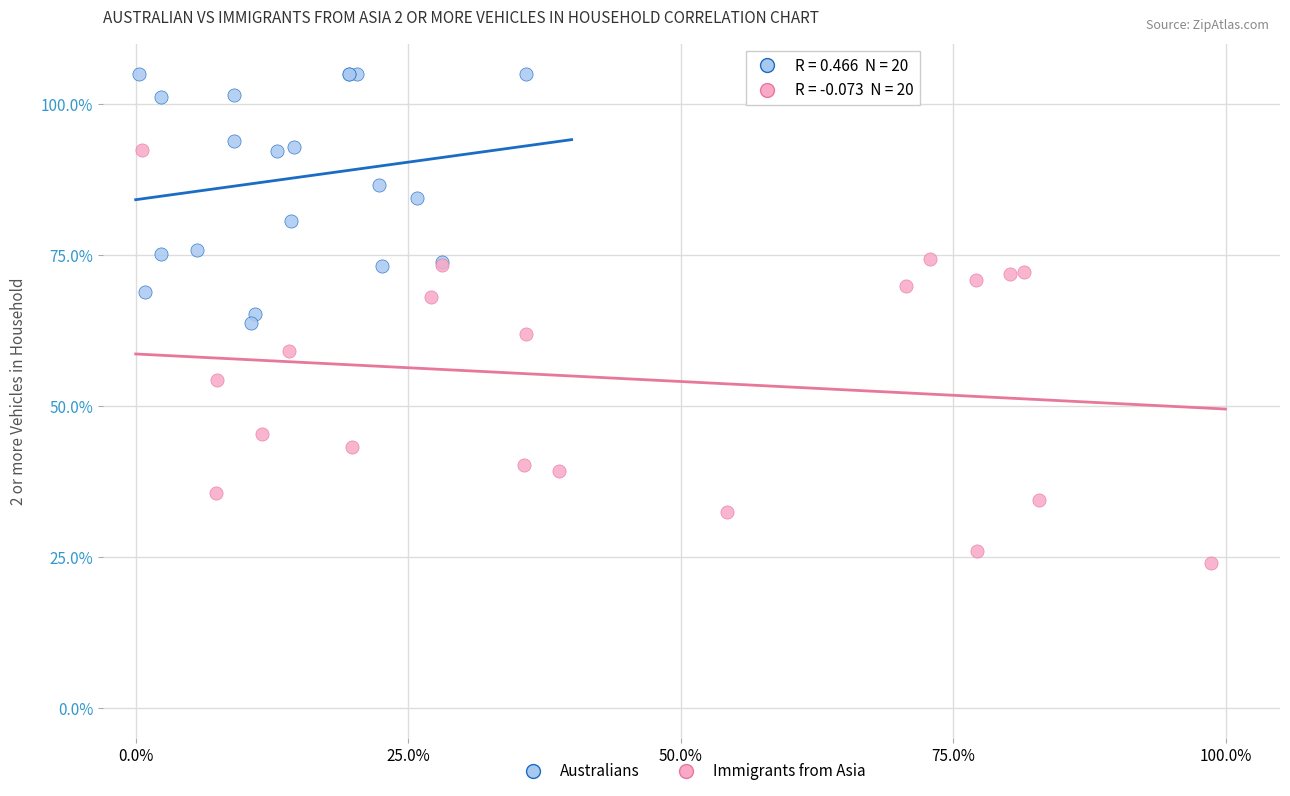

Which series reaches the maximum Y coordinate?

Australians